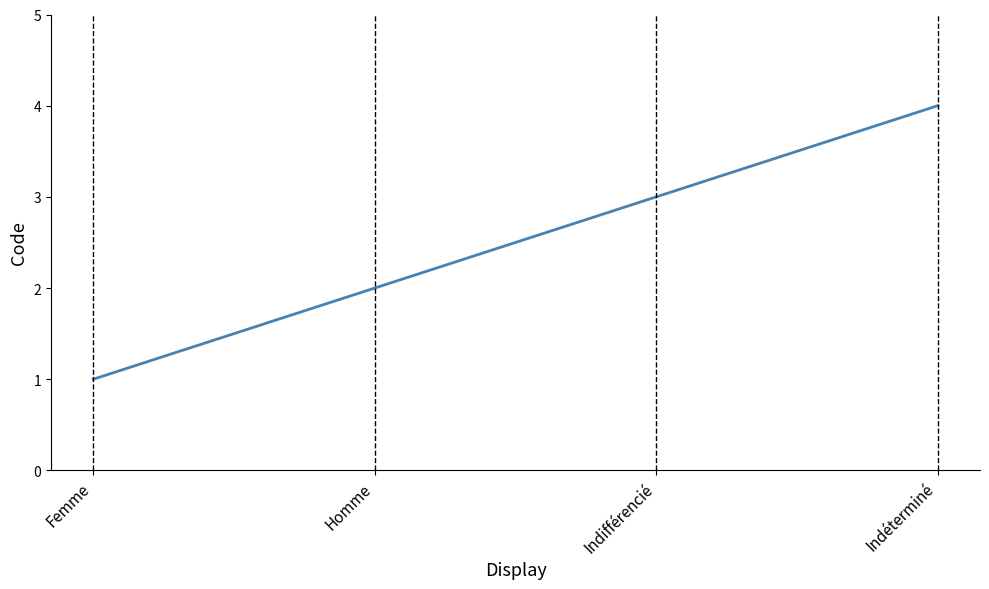

List the labels in order of value, smallest first.

Femme, Homme, Indifférencié, Indéterminé